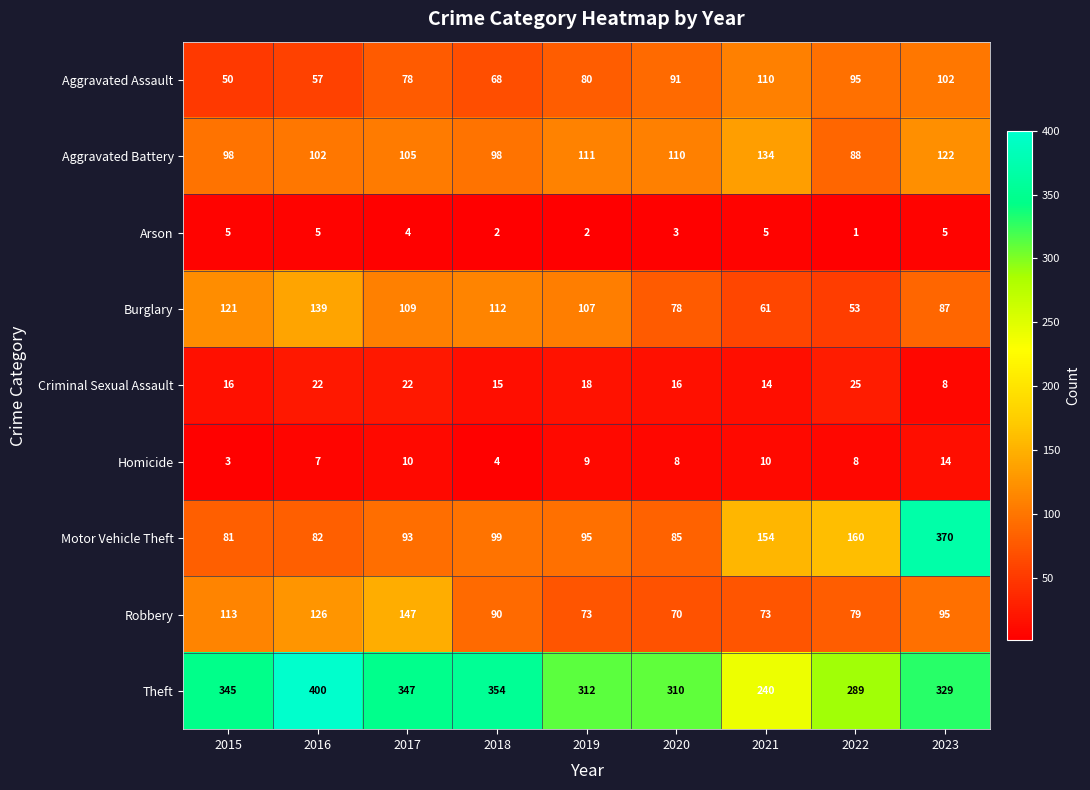

What is the minimum value for Burglary?

53